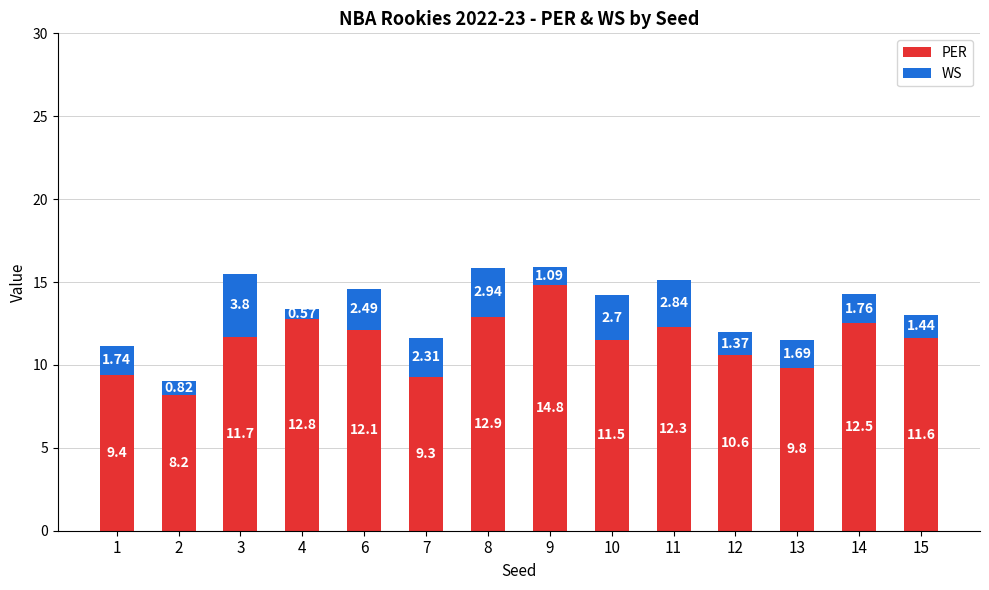

The value of PER at 15 is 19.5. True or false?

False